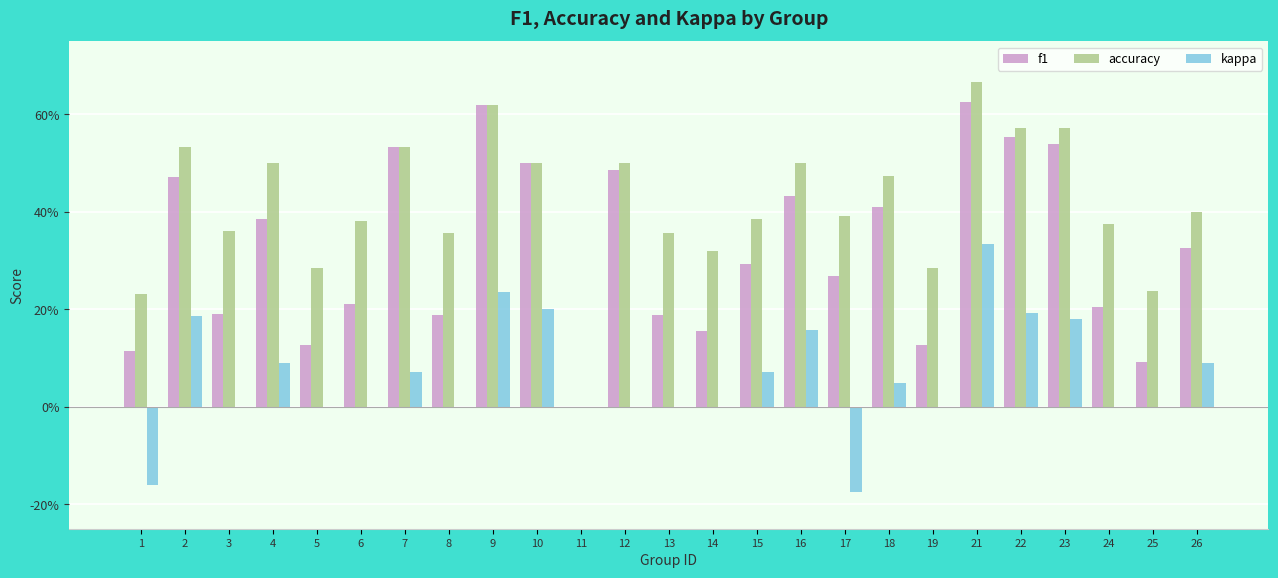

Reading left to right, what are all the values shown in this chart?

f1: 0.1	0.5	0.2	0.4	0.1	0.2	0.5	0.2	0.6	0.5	0.0	0.5	0.2	0.2	0.3	0.4	0.3	0.4	0.1	0.6	0.6	0.5	0.2	0.1	0.3
accuracy: 0.2	0.5	0.4	0.5	0.3	0.4	0.5	0.4	0.6	0.5	0.0	0.5	0.4	0.3	0.4	0.5	0.4	0.5	0.3	0.7	0.6	0.6	0.4	0.2	0.4
kappa: -0.2	0.2	0.0	0.1	0.0	0.0	0.1	0.0	0.2	0.2	0.0	0.0	0.0	0.0	0.1	0.2	-0.2	0.1	0.0	0.3	0.2	0.2	0.0	0.0	0.1